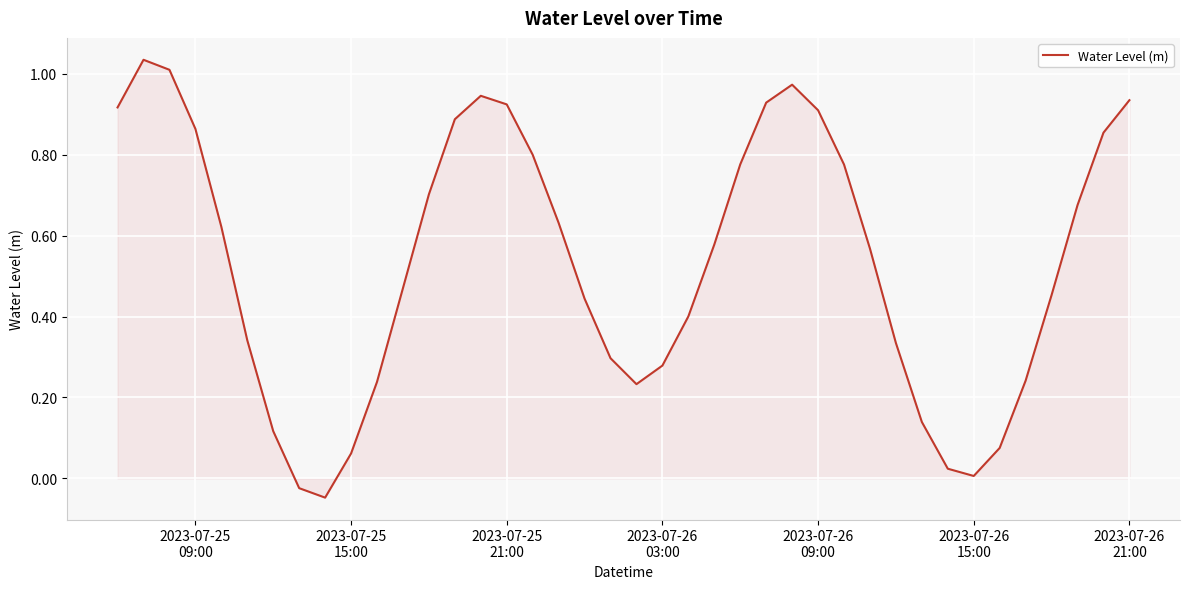

What is the sum of all values?

21.4